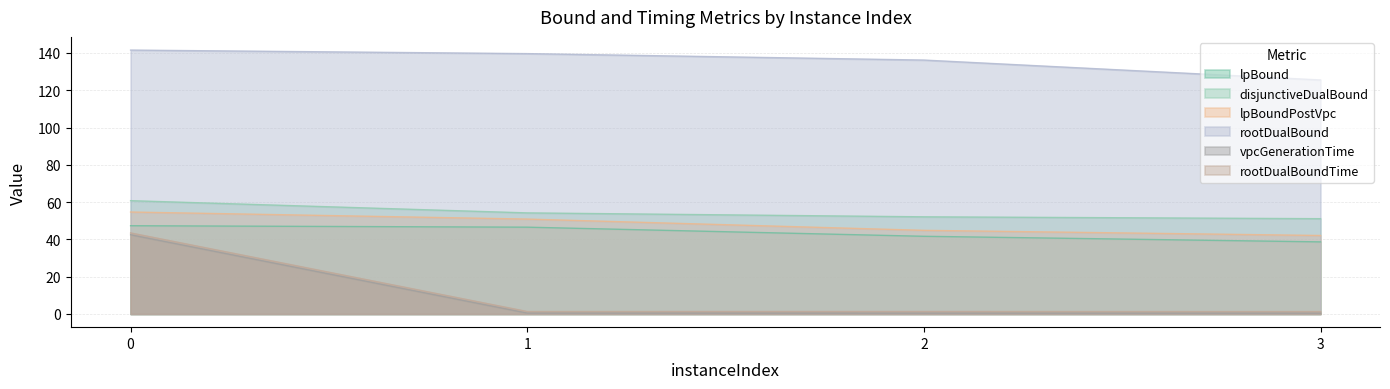

List the series in order of their peak value, lowest first.

vpcGenerationTime, rootDualBoundTime, lpBound, lpBoundPostVpc, disjunctiveDualBound, rootDualBound